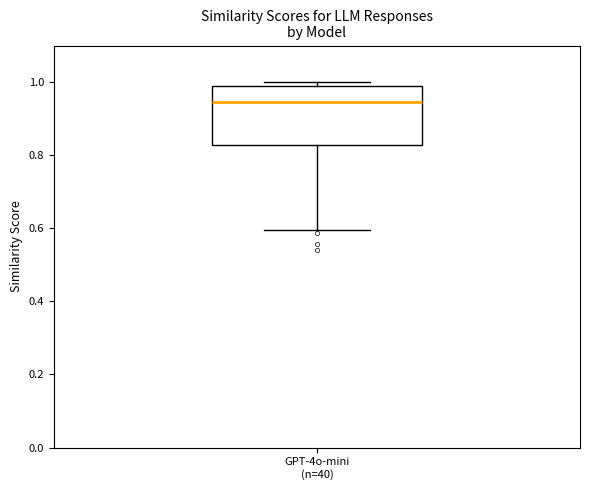

Where is the upper edge of the box for GPT-4o-mini (n=40) on the y-axis? The values are not printed on the chart, so give them approximately, as read against the axis.

0.98